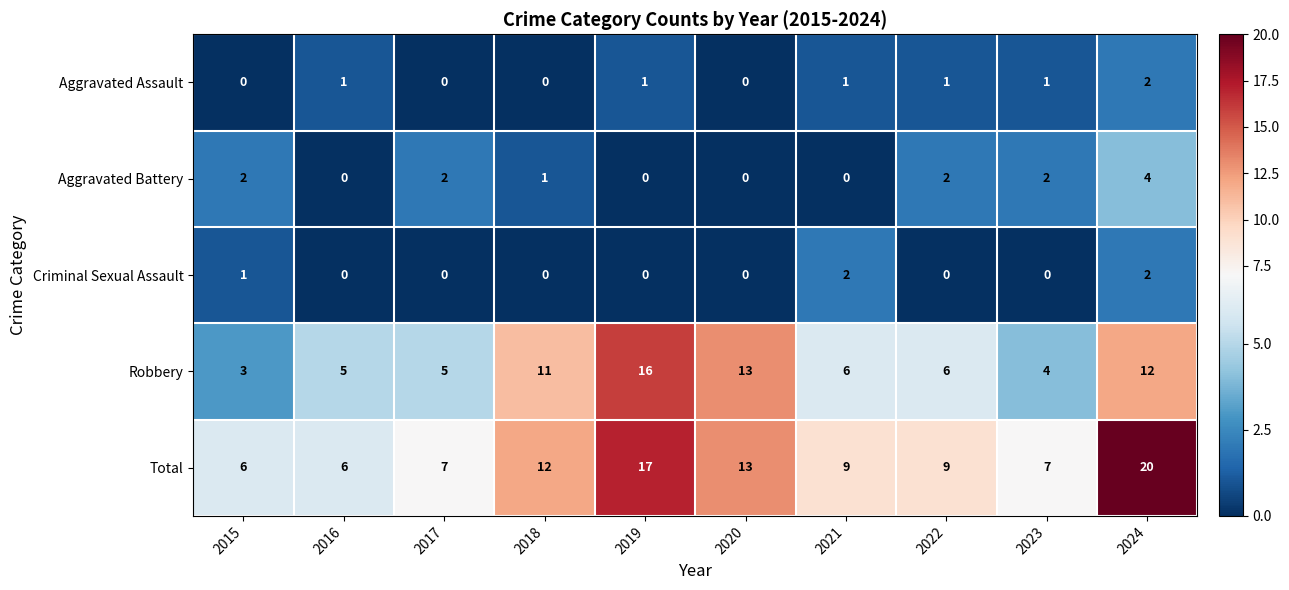

Which series has the largest total across all categories?

Total